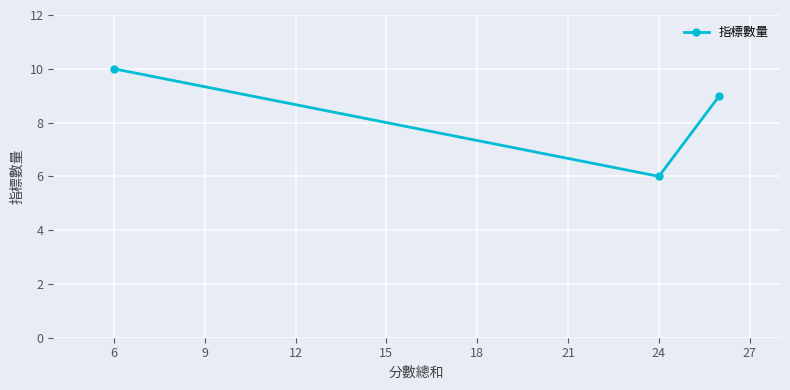

How many series are shown in this chart?

1